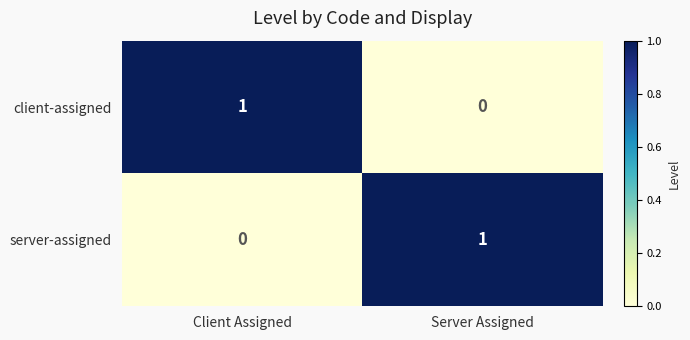

At which label does client-assigned reach its minimum?

Server Assigned